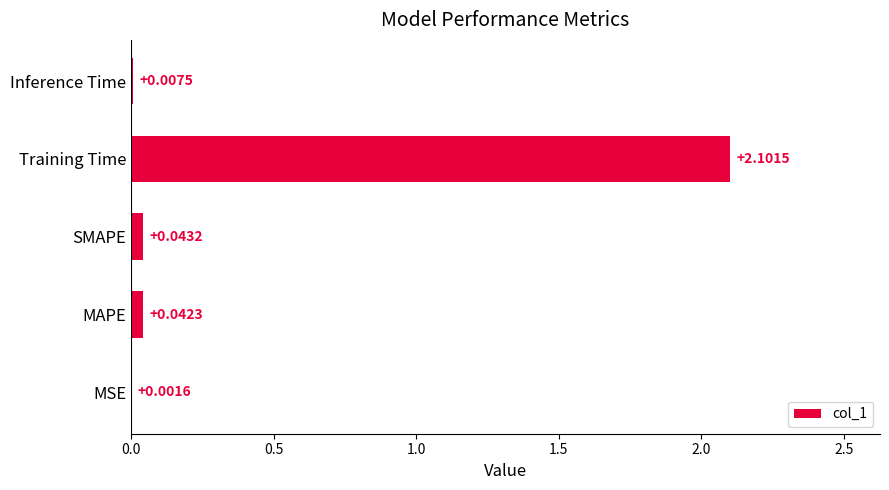

Which label corresponds to the largest value in the chart?

Training Time